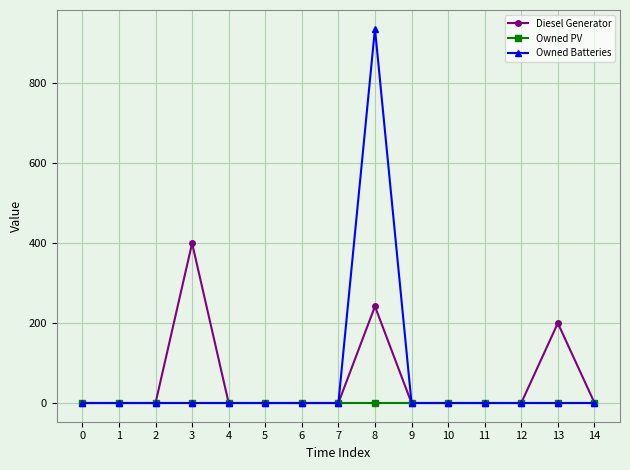

At which category is the sum across all series the highest?

8